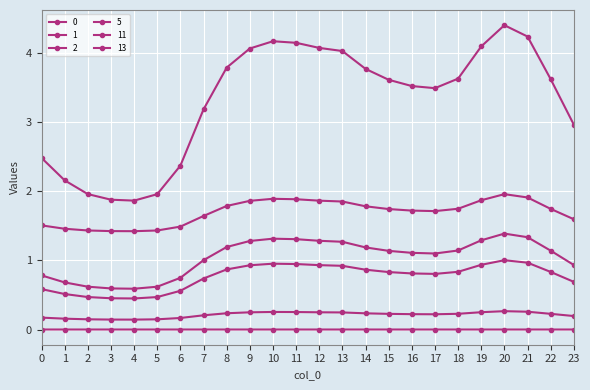

What is the sum of the 0 values at 5 and 16?

5.5